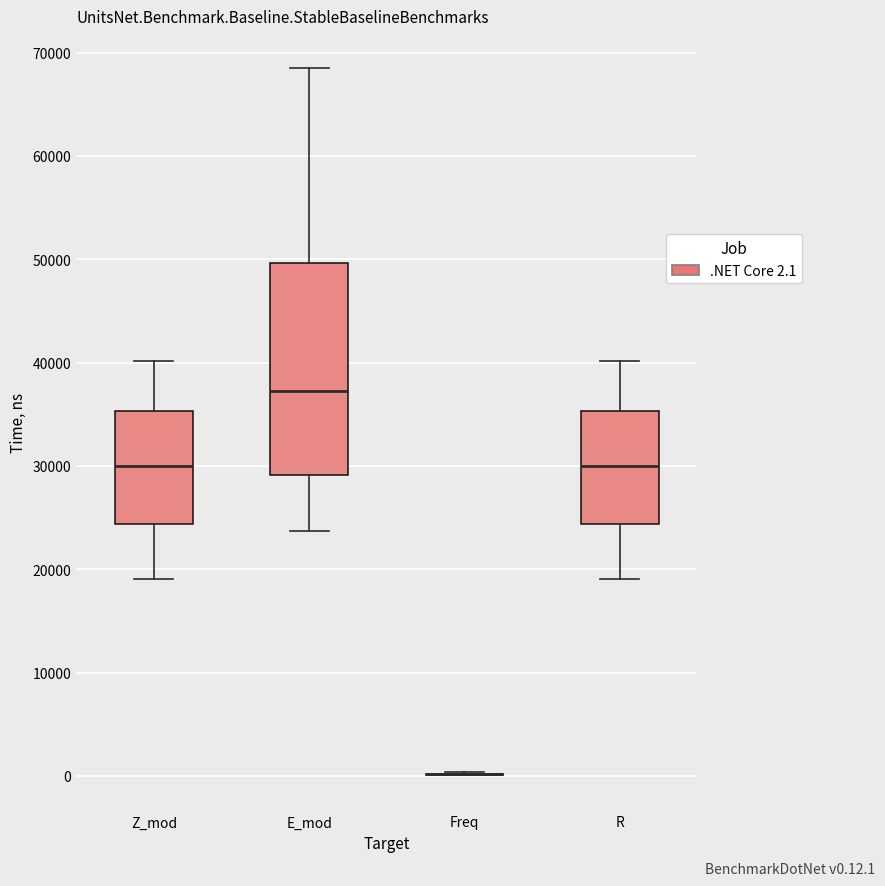

Reading left to right, transcribe this box plot: for each box, give where its median line is, the range the box spans, and where its two whiskers end, as read against the y-axis. The values are not printed on the chart, so give them approximately, as read against the axis.

Z_mod: median 30000, box 24000 to 35000, whiskers 19000 to 40000
E_mod: median 37000, box 29000 to 50000, whiskers 24000 to 68000
Freq: box collapsed to a line at 0, whiskers 0 to 0
R: median 30000, box 24000 to 35000, whiskers 19000 to 40000